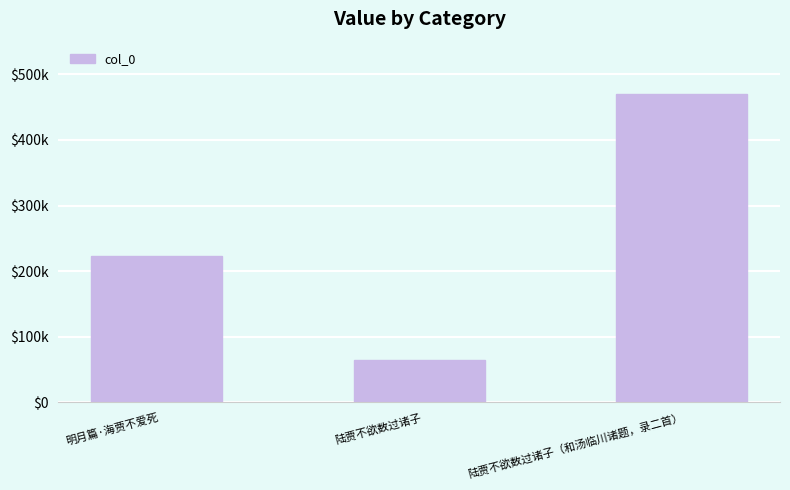

What is the label of the 3rd bar from the left?

陆贾不欲数过诸子（和汤临川诸题，录二首）